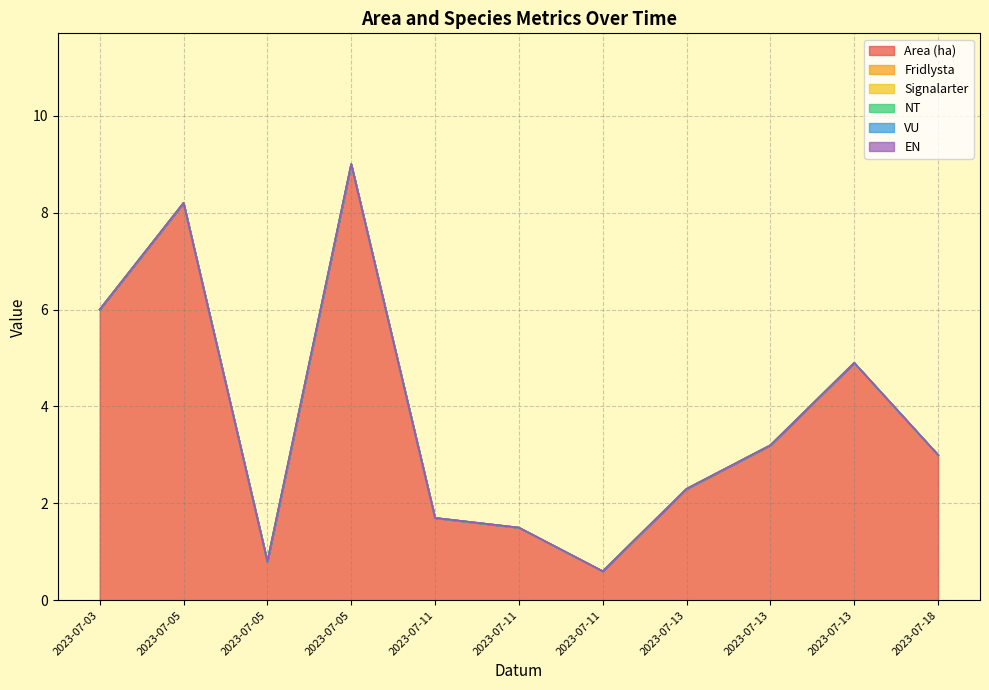

At which label does NT reach its minimum?

2023-07-03